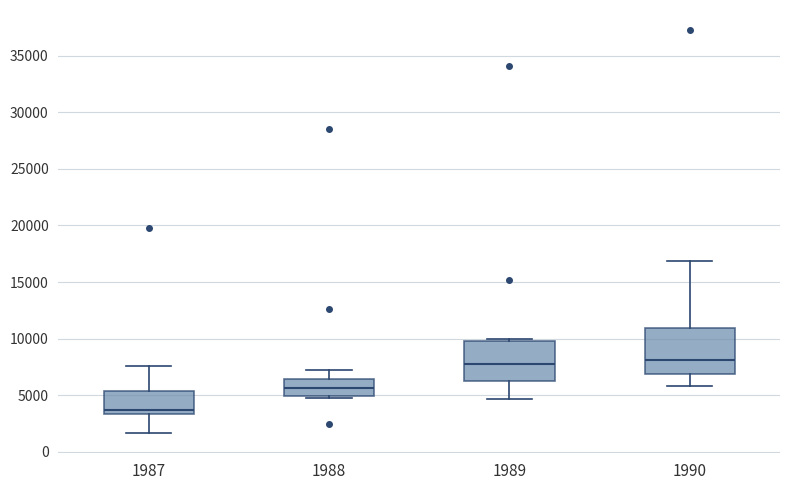

Which box is the tallest, from its lower edge to its upper edge?

1990